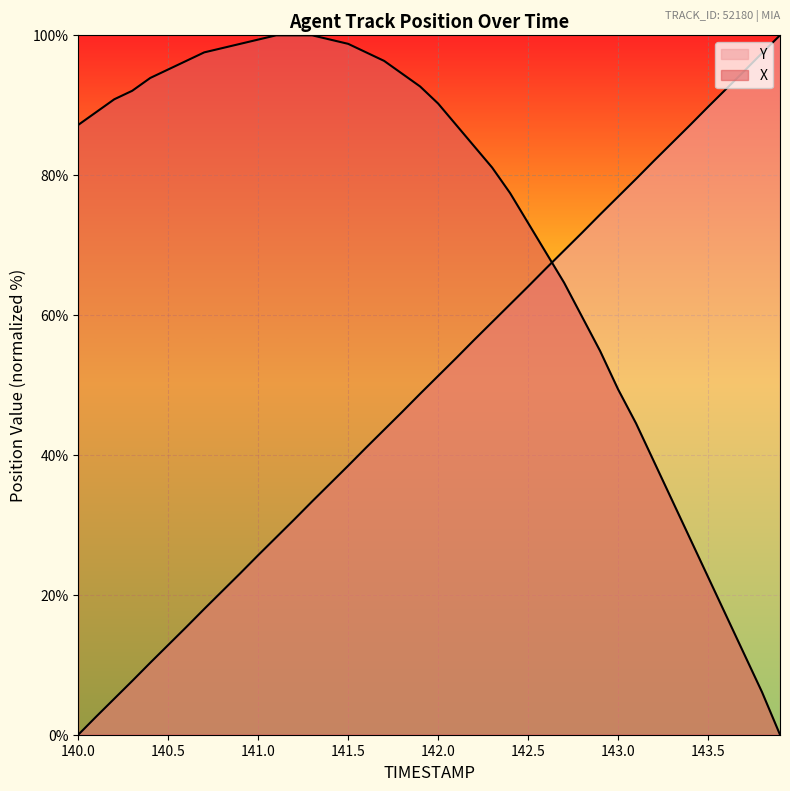

Does the chart display data point markers on the line(s)?

No